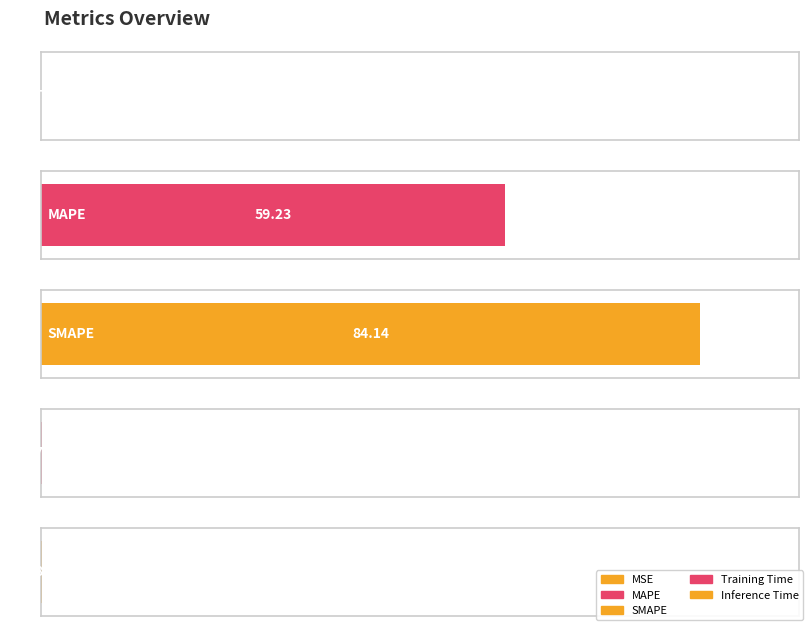

What is the difference between the values at MAPE and MSE?

59.2